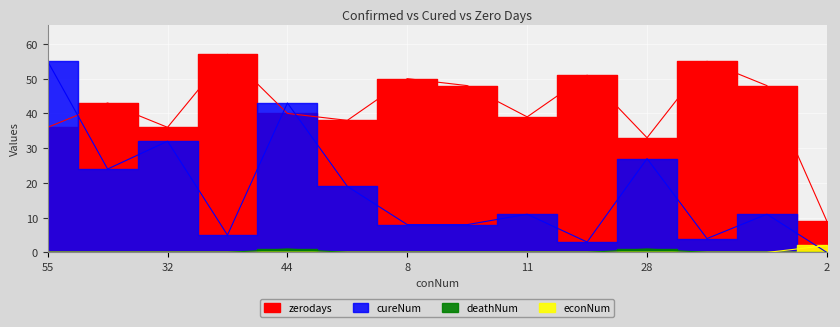

Where is the first local minimum for zerodays?

32